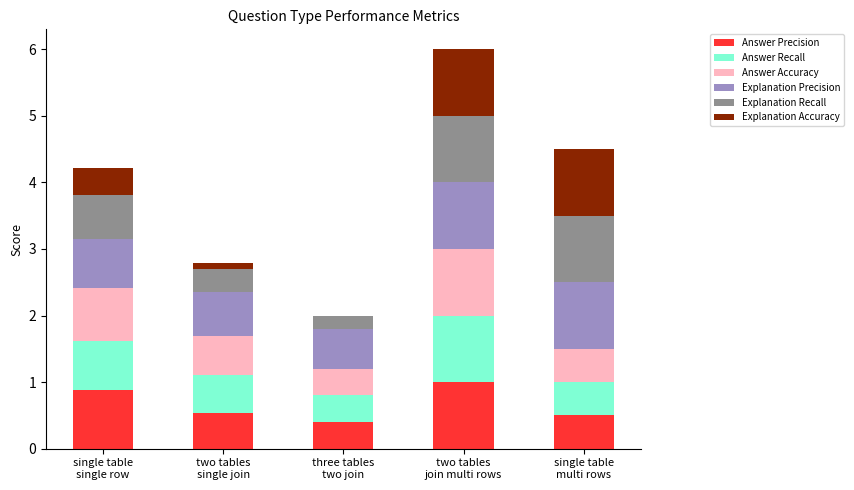

What is the sum of all Answer Precision values?

3.3